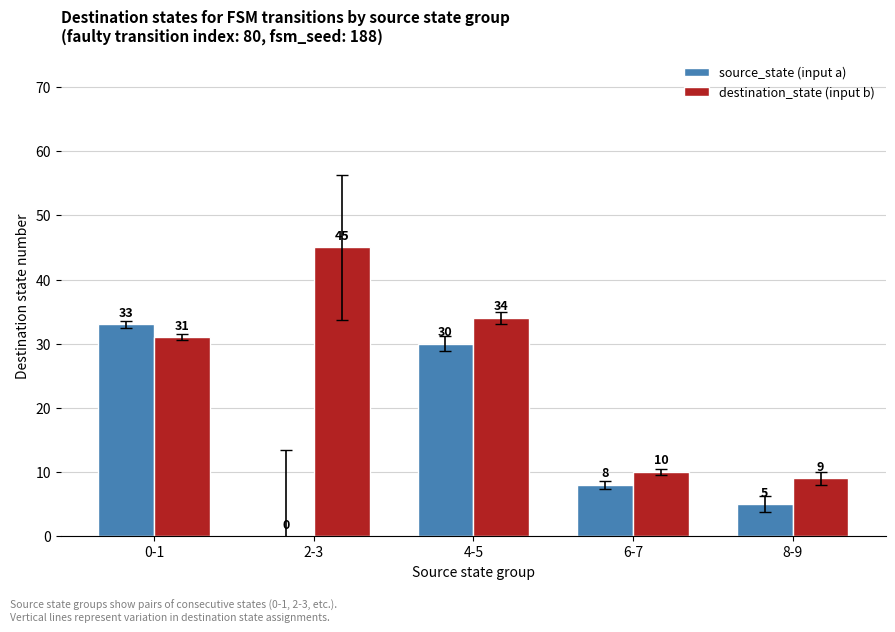

At which label does source_state (input a) reach its peak?

0-1